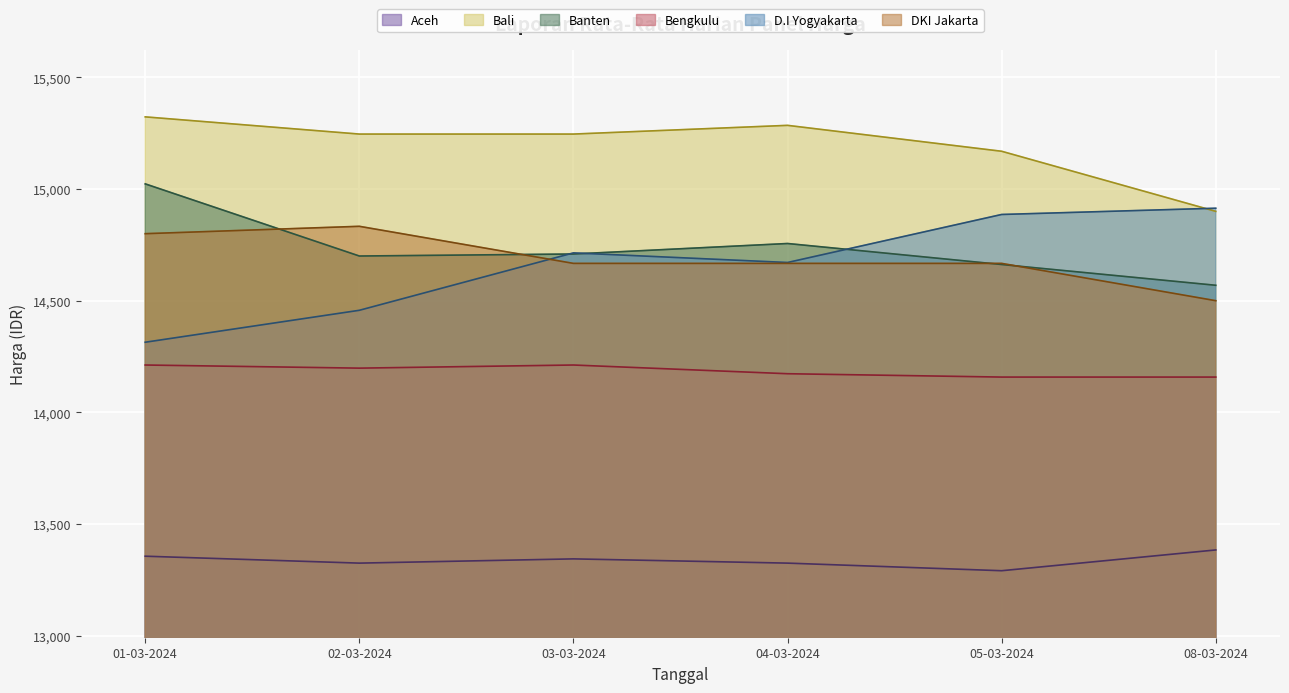

At how many categories does at least one series exceed 14011?

6